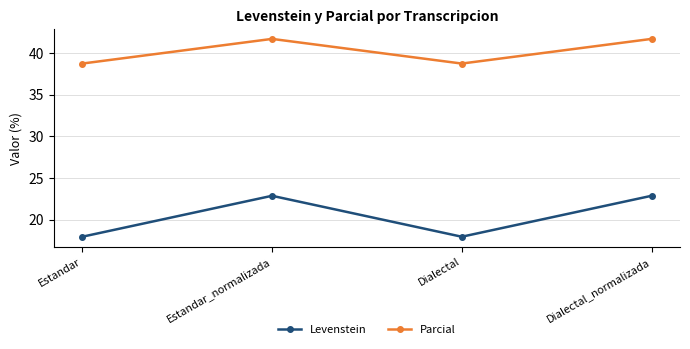

Between Estandar and Dialectal_normalizada, which series saw the biggest shift?

Levenstein